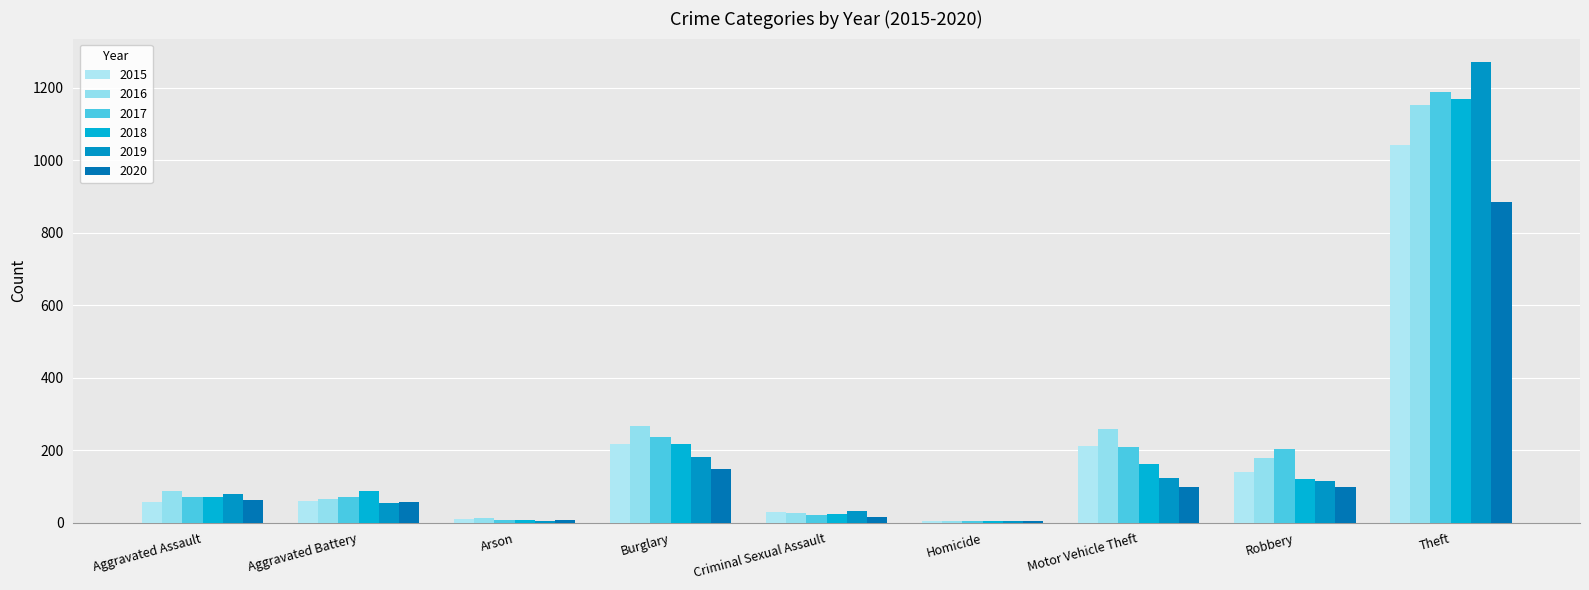

What is the value of the 2016 bar at the 5th from the left?

26